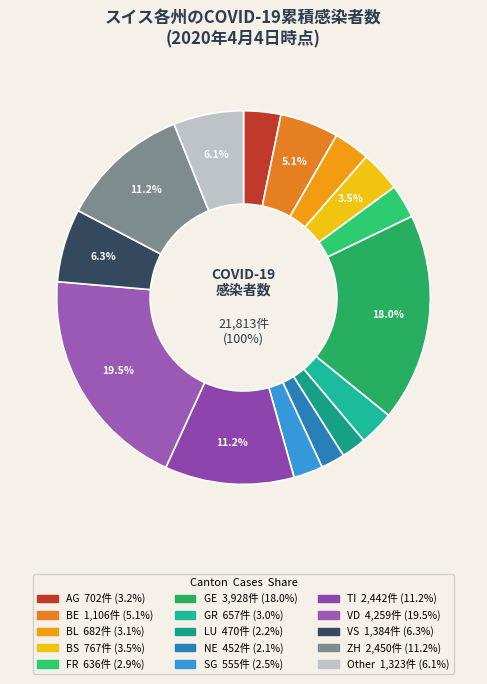

Combined, do BE and AR account for over 50%?

No